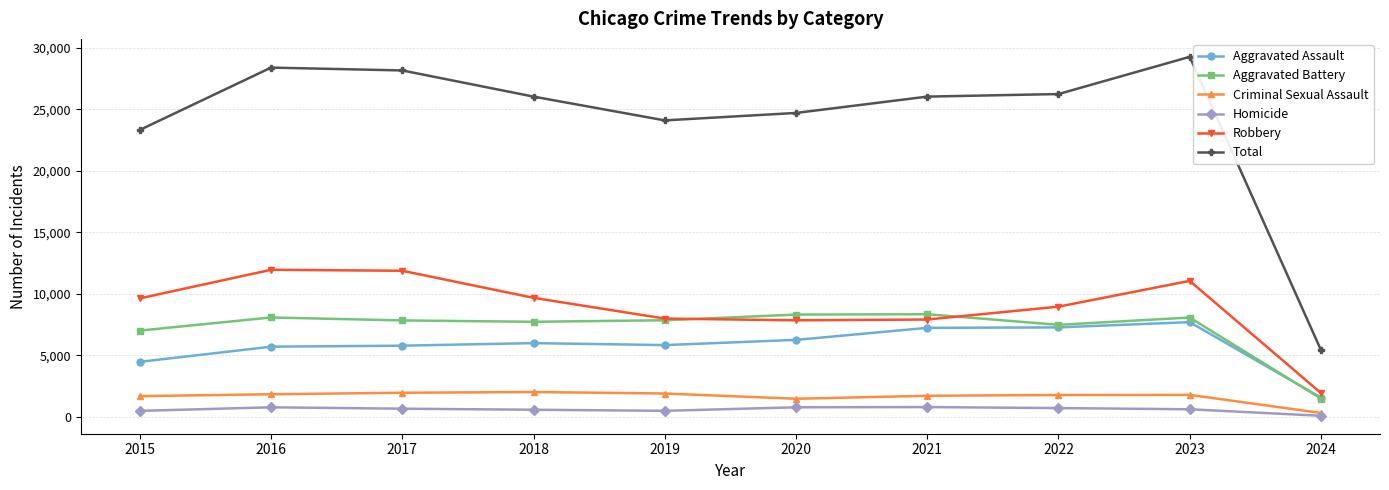

Which series has the widest spread of values?

Total